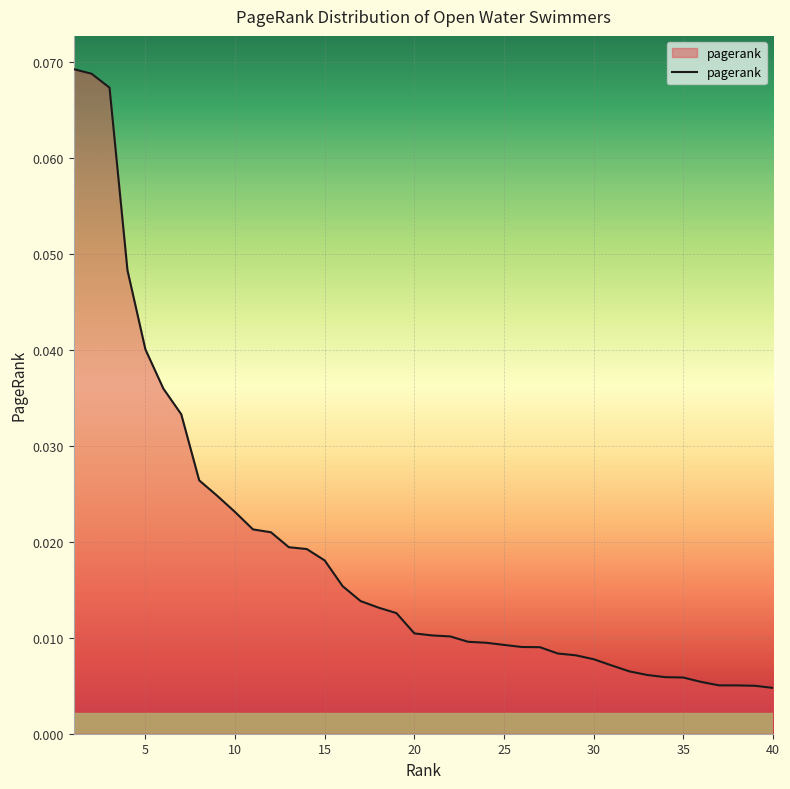

How many lines are shown in the chart?

1